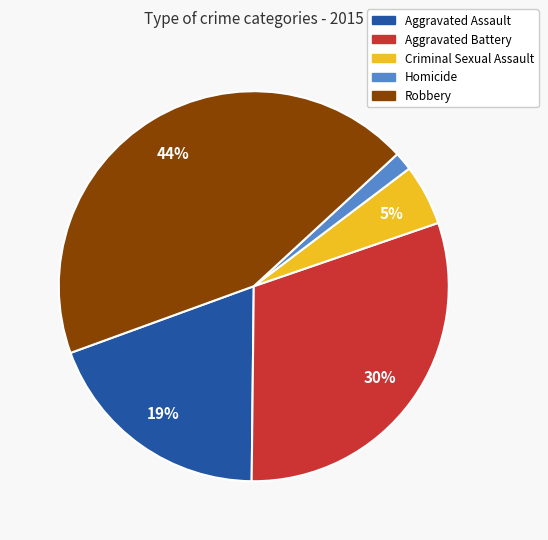

To the nearest percent, what percentage of the pie is Robbery?

44%